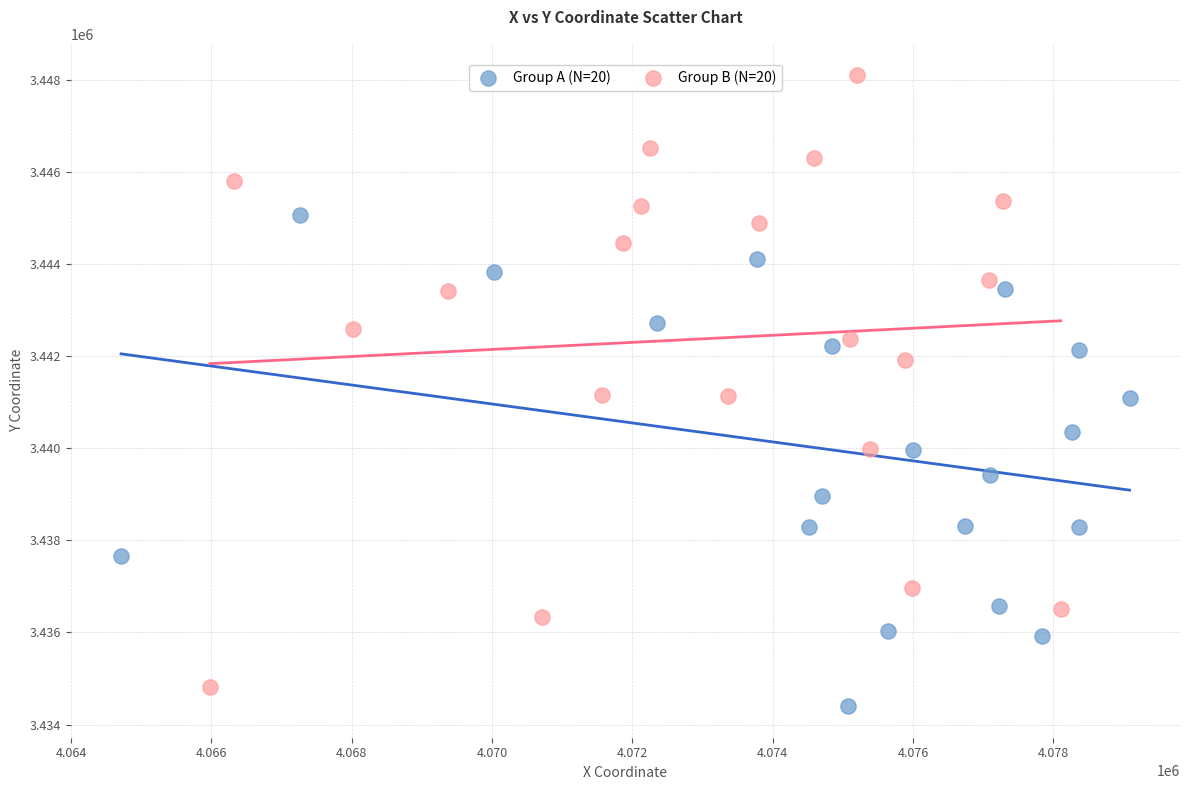

Which series contains the highest Y value?

Group B (N=20)